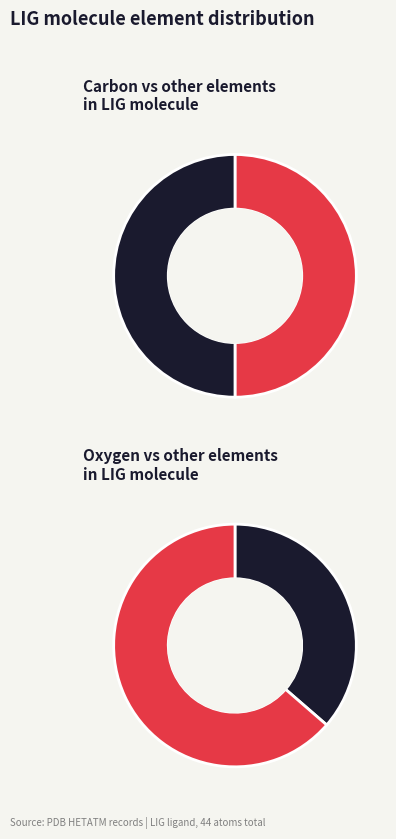

Is F the majority of the pie?

No